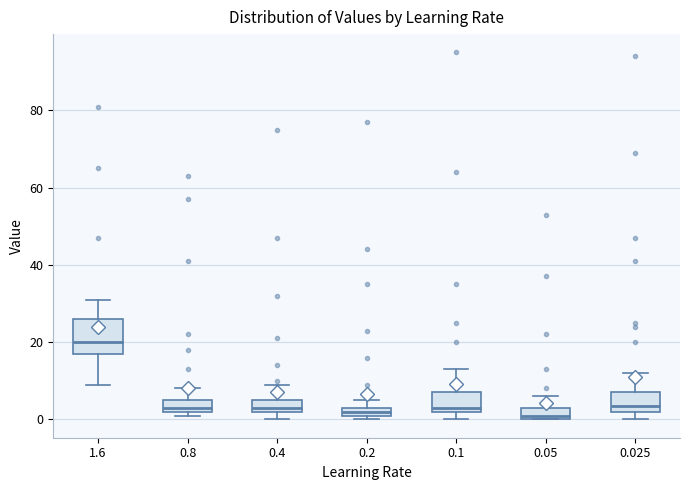

Comparing the boxes themselves (not the whiskers), which one is the tallest?

1.6